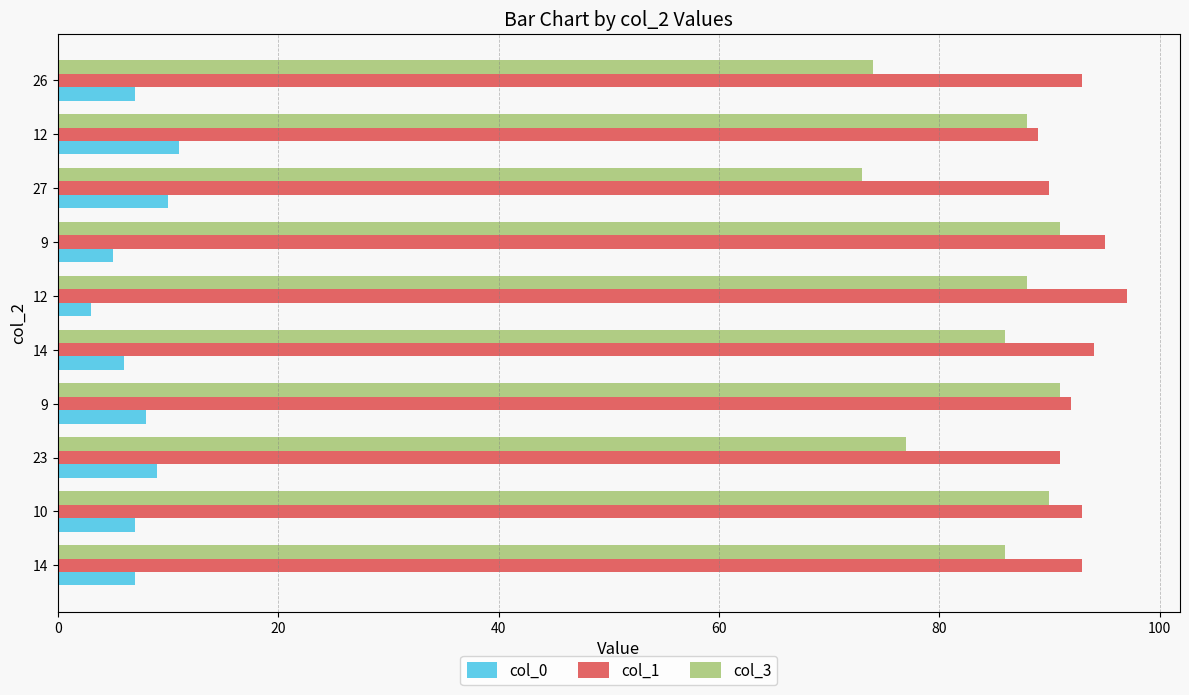

Which series has the largest range (max minus min)?

col_3